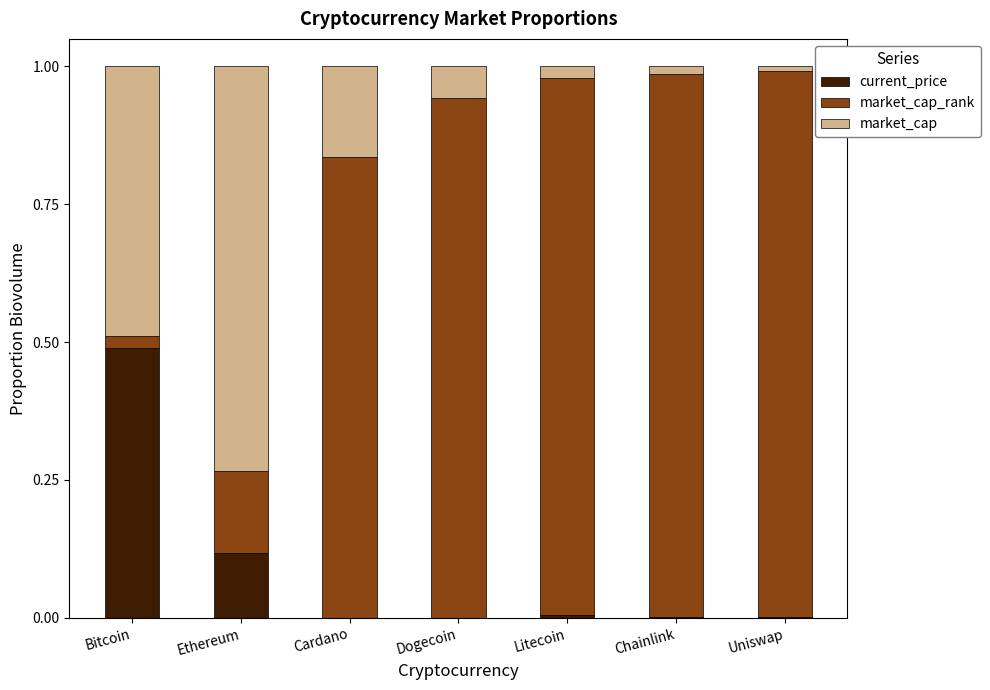

Are the bars grouped side by side (vs. stacked)?

No